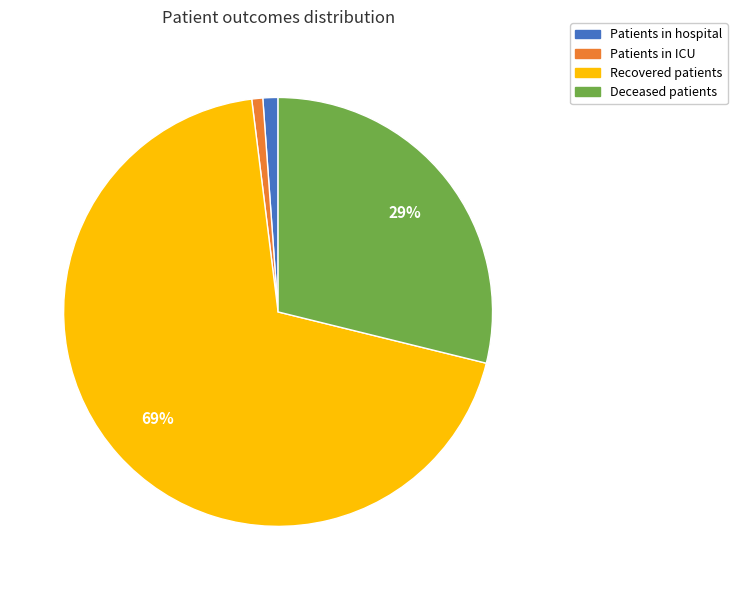

Which category accounts for the majority?

Recovered patients